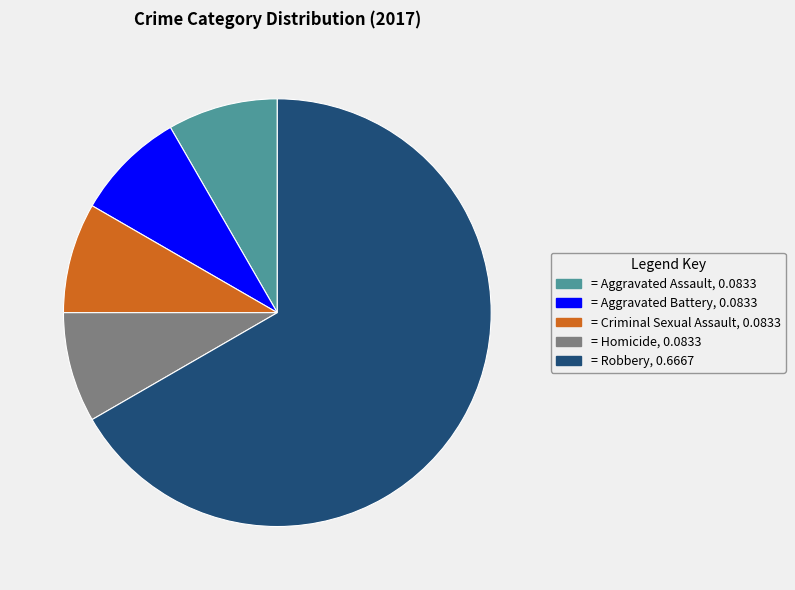

How many slices are in this pie chart?

5